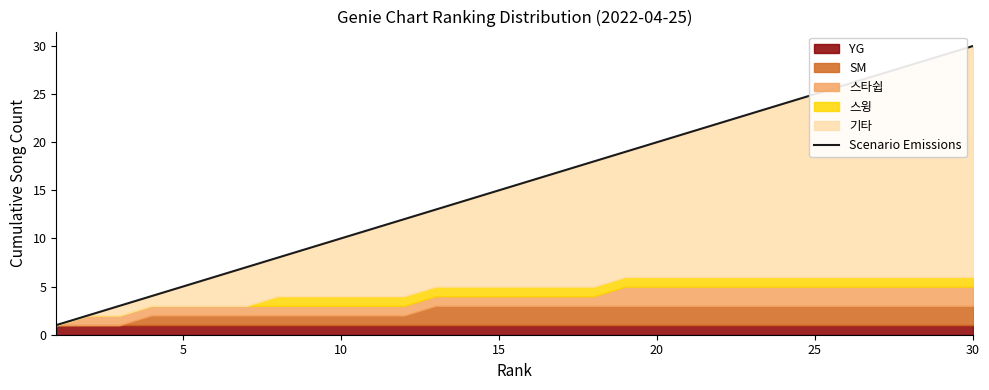

Reading right to left, extract all data points from this chart.

30	29	28	27	26	25	24	23	22	21	20	19	18	17	16	15	14	13	12	11	10	9	8	7	6	5	4	3	2	1